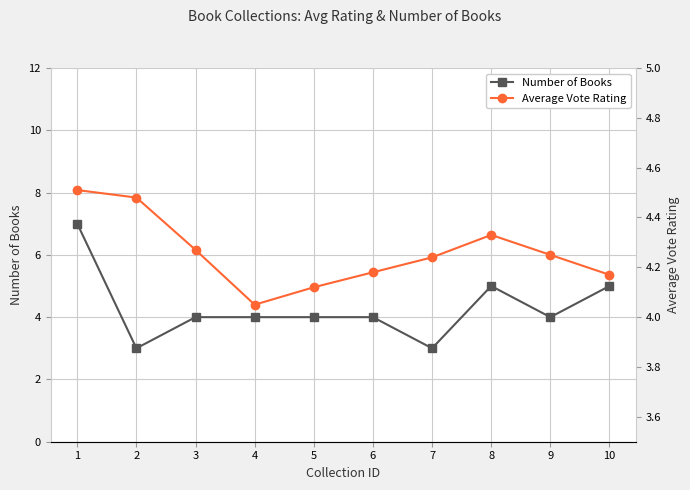

Count the Average Vote Rating values in the range 4 to 5.

10